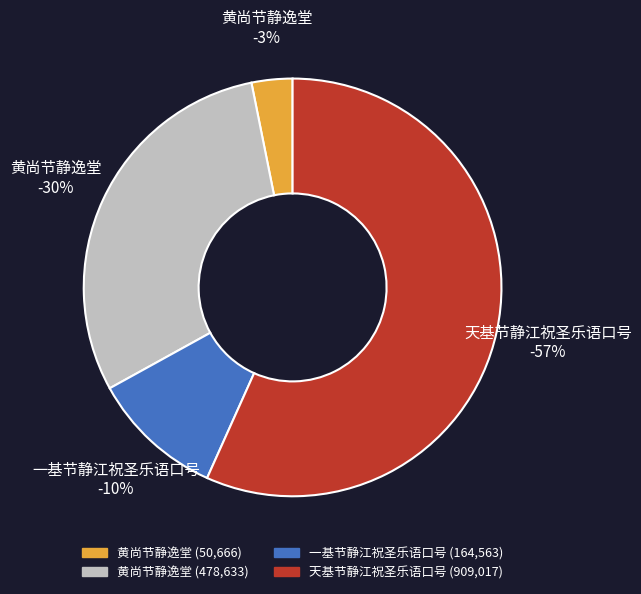

Is there any slice that represents more than half of the pie?

Yes